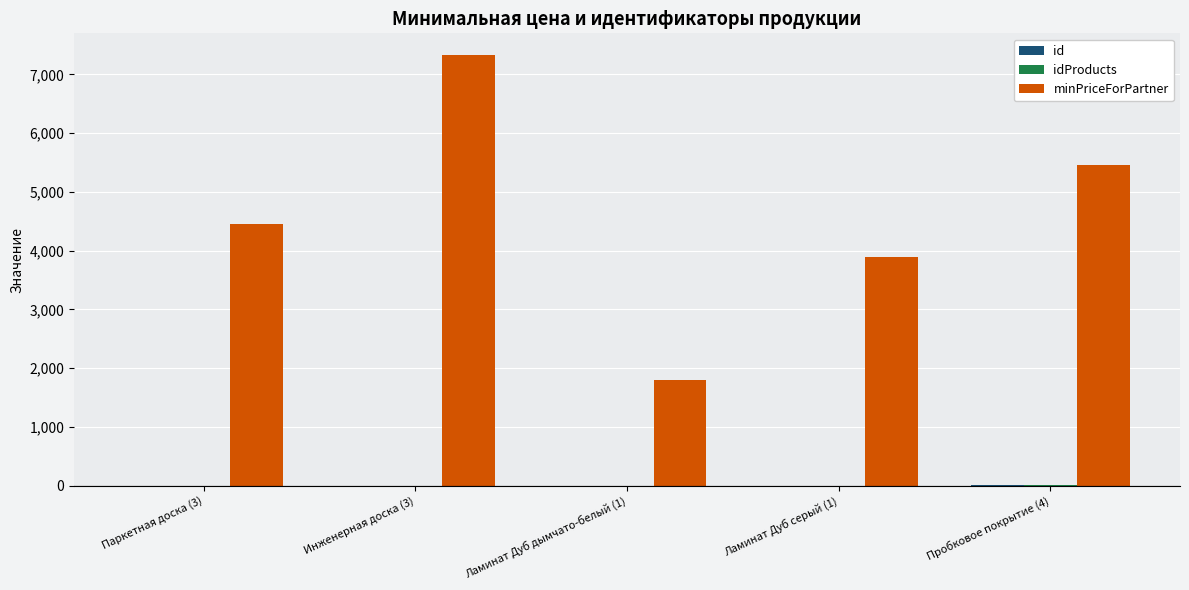

Where is minPriceForPartner nearest to the value 4565?

Паркетная доска (3)